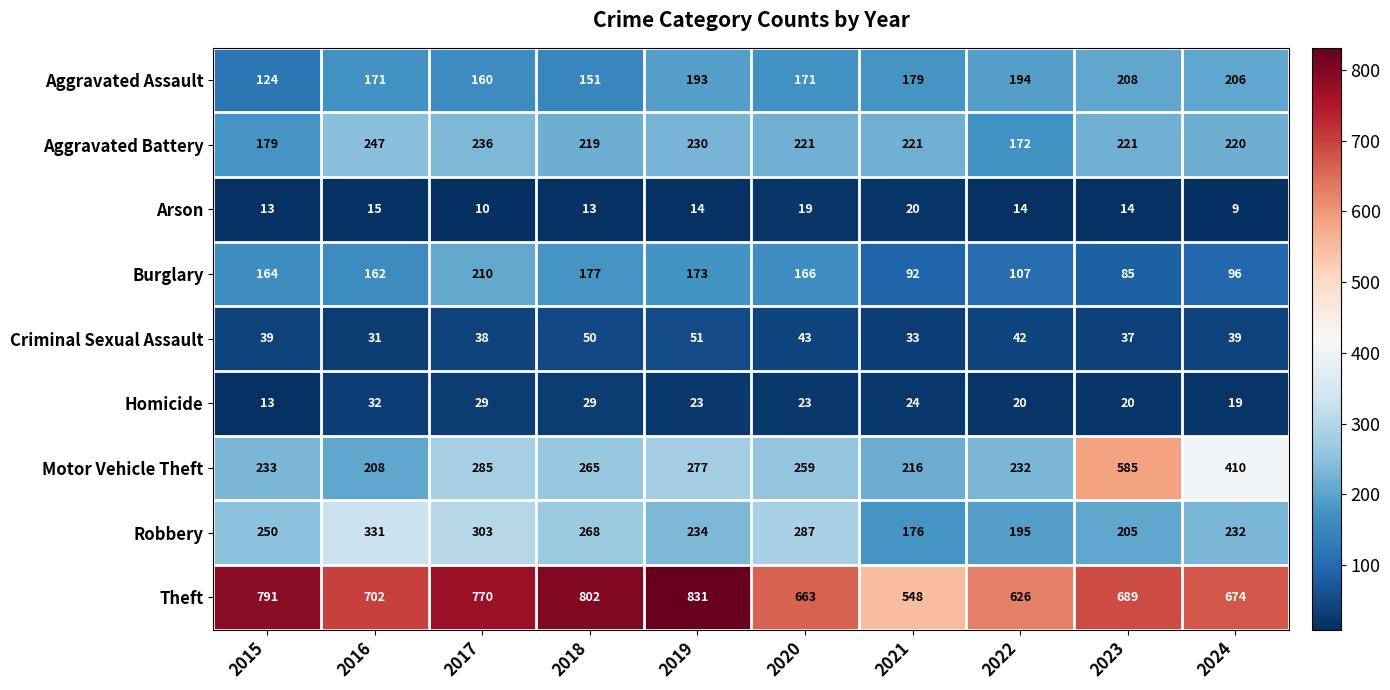

What is the difference between the Robbery values at 2023 and 2020?

82